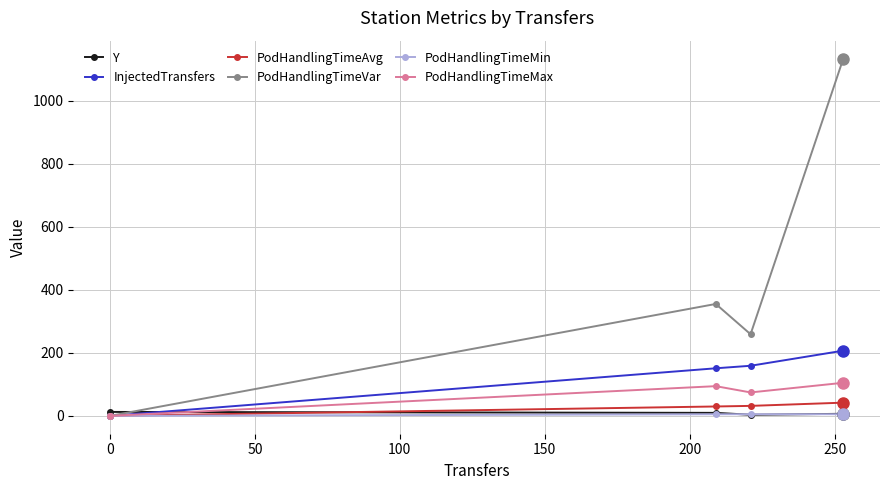

Which series has the largest total across all categories?

PodHandlingTimeVar